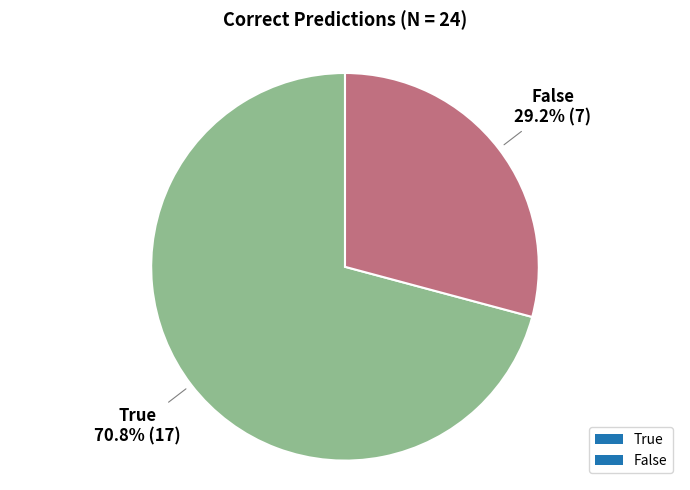

Count the number of slices in the pie.

2